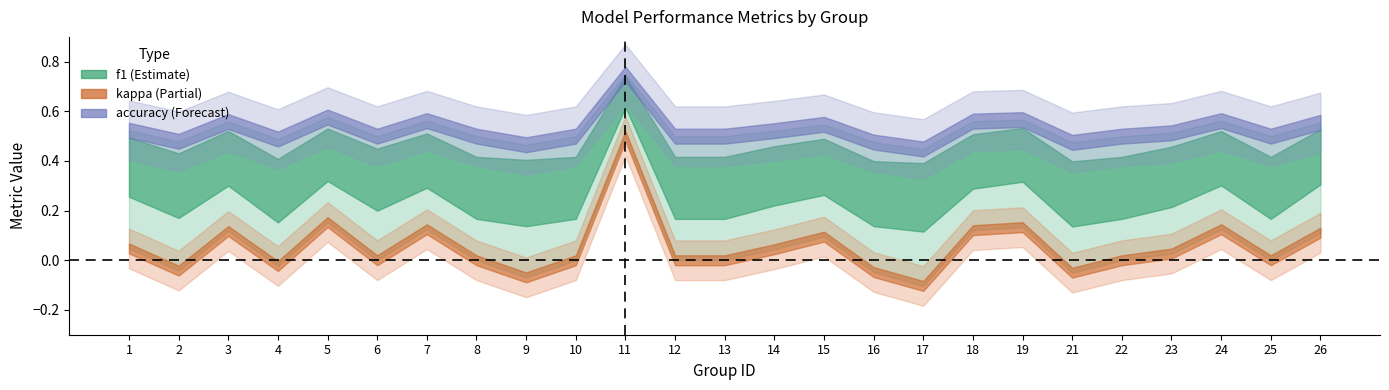

True or false: accuracy has more than 0 interior local peaks.

True